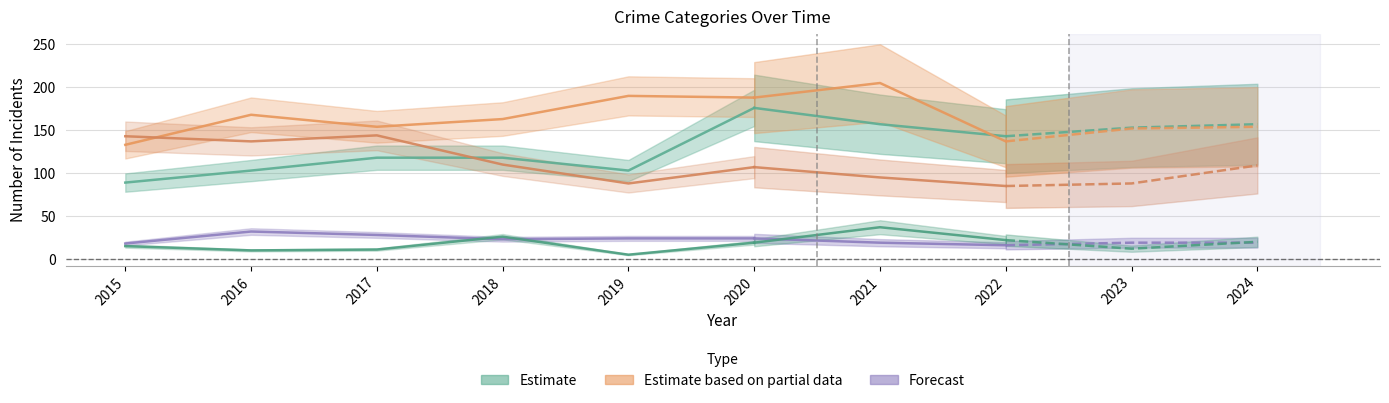

True or false: Criminal Sexual Assault has more than 0 interior local peaks.

True